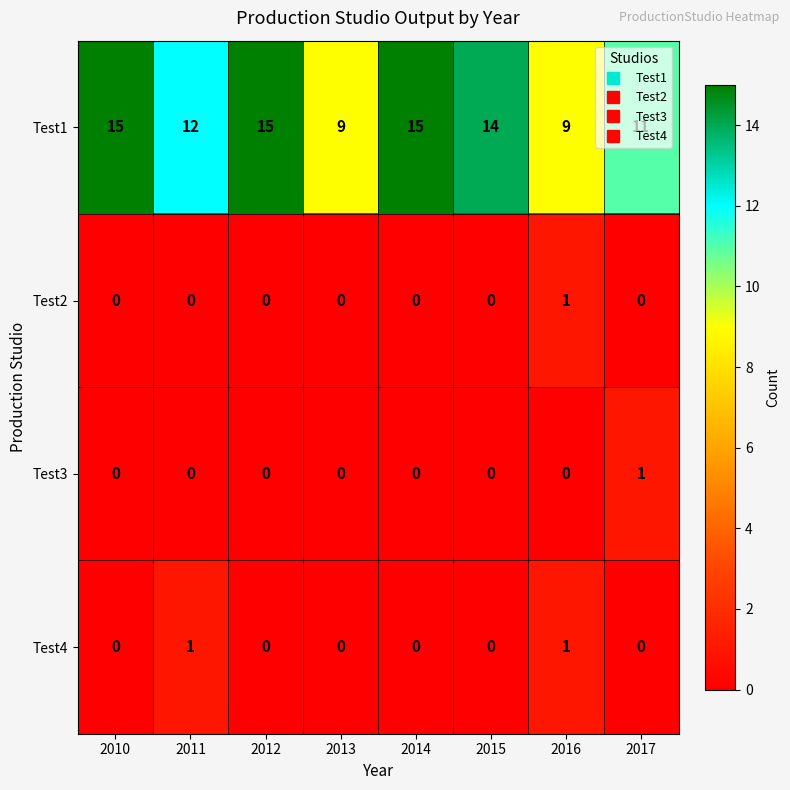

What is the difference between the Test1 values at 2013 and 2010?

6